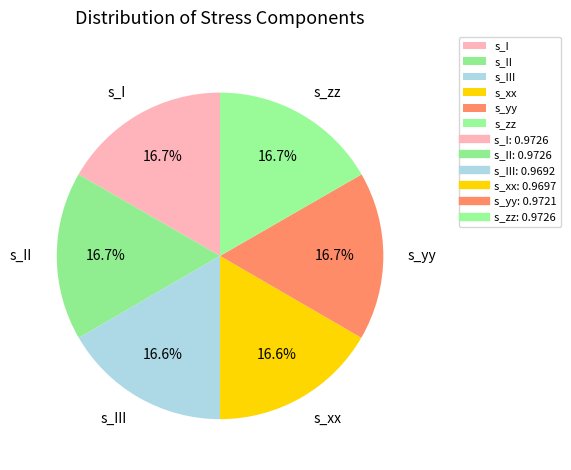

Combined, what portion of the pie is s_I and s_xx?

33.3%